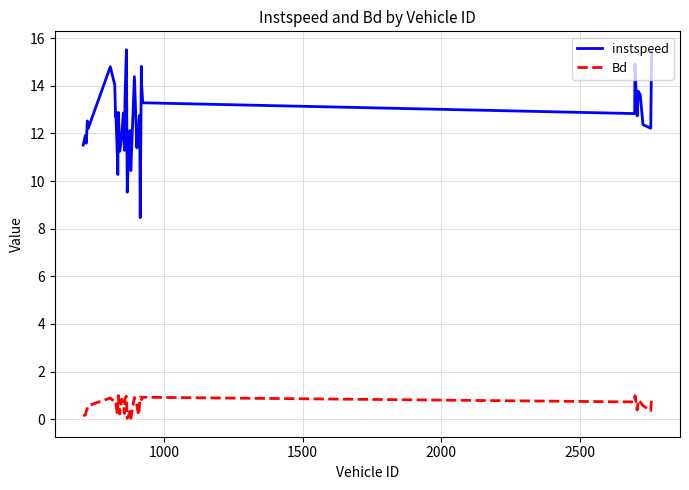

What is the greatest value displayed?

15.5